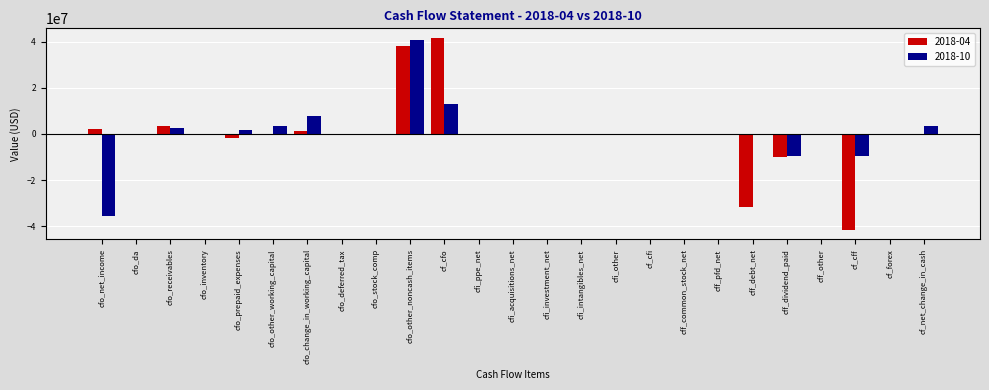

What is the average value of the 2018-04 series?

83200